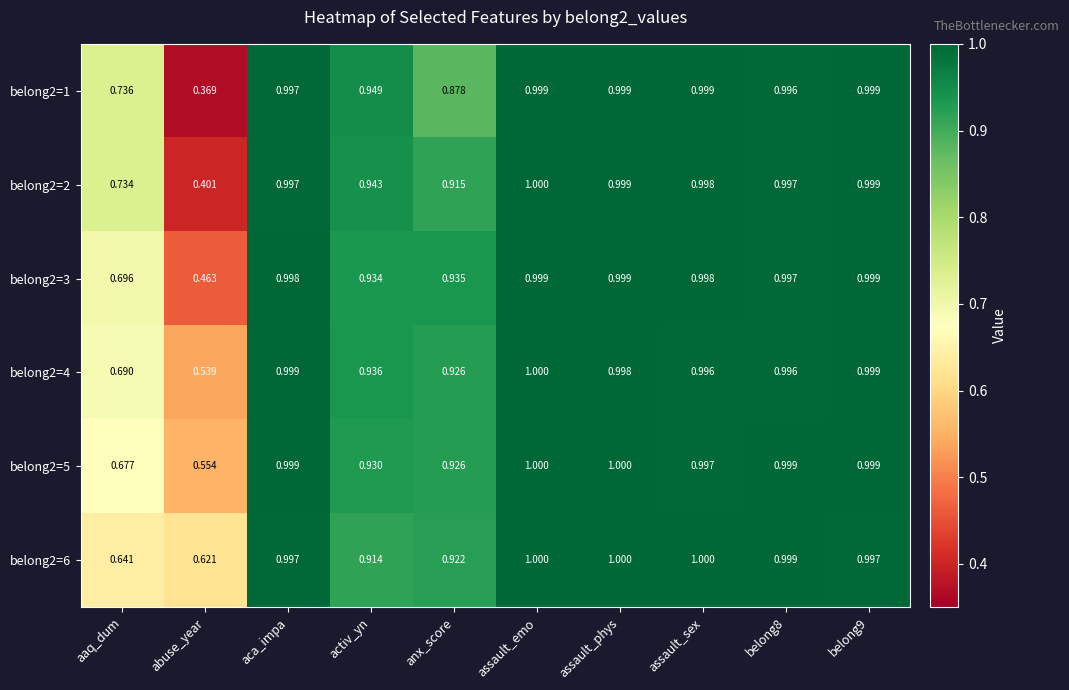

At which category is the sum across all series the highest?

assault_emo